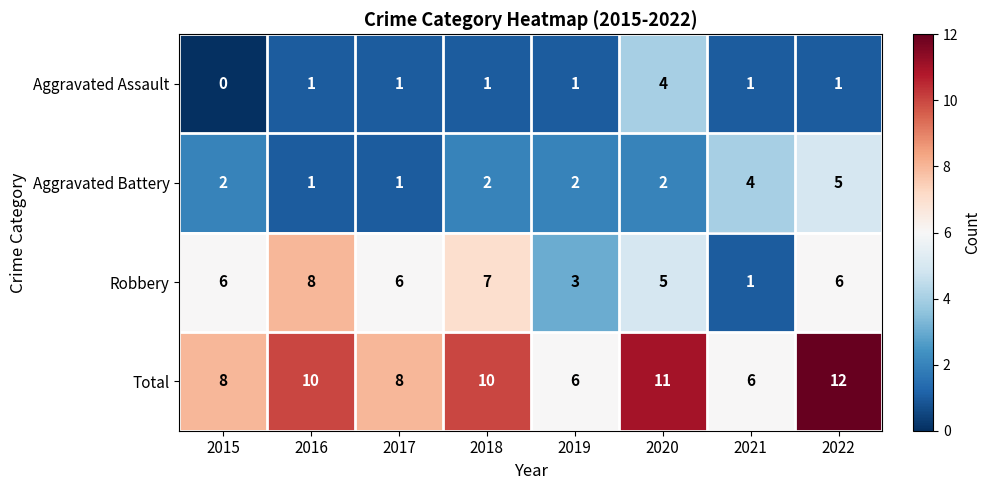

Which series has the widest spread of values?

Robbery